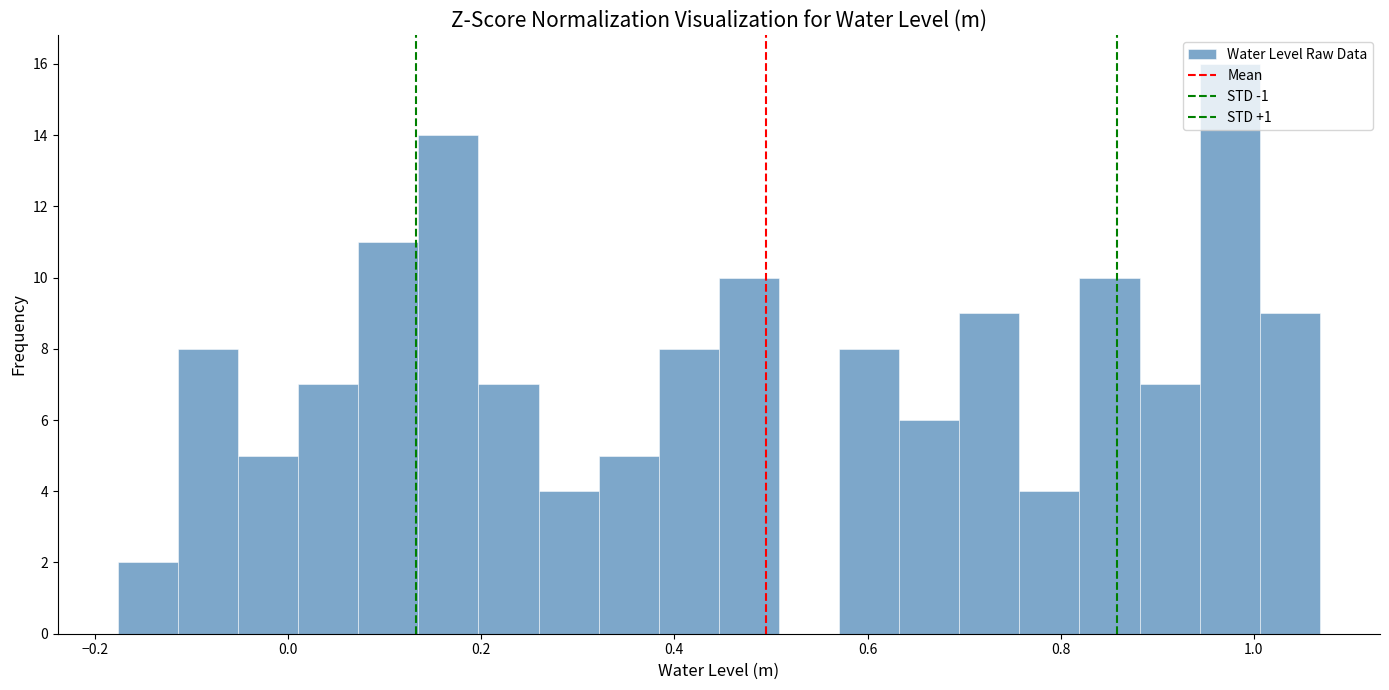

Around what value on the x-axis is the tallest bar? Give the approximate position of its centre, as read against the axis.

0.98